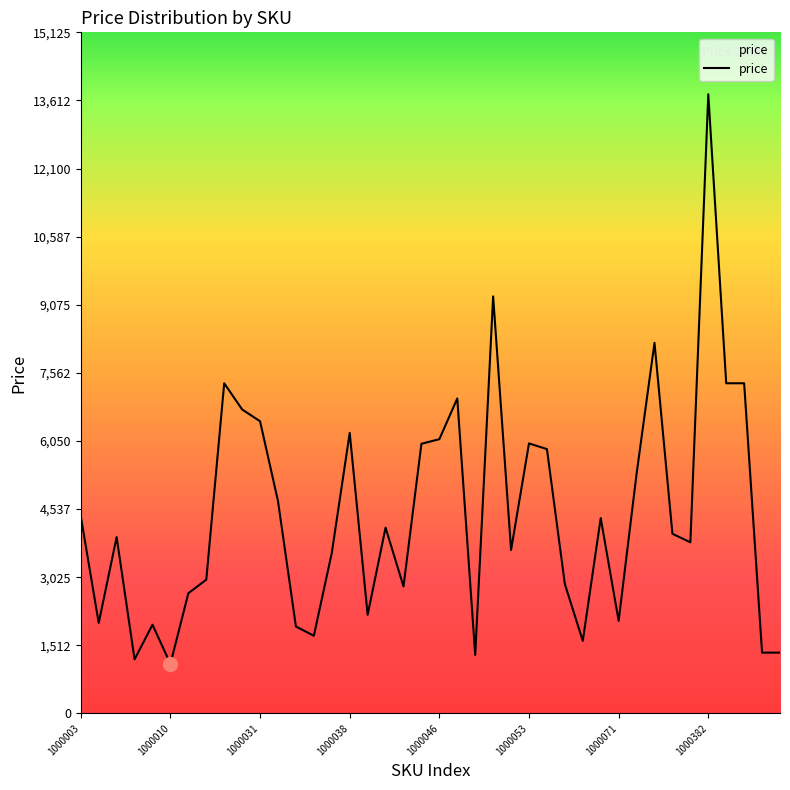

What is the smallest value displayed?

1101